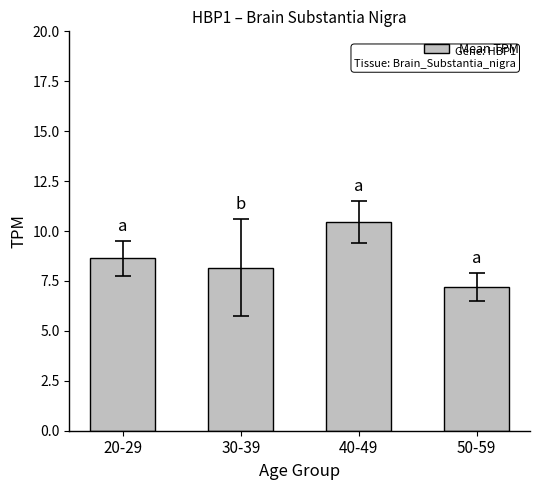

How many bars are there in total?

4